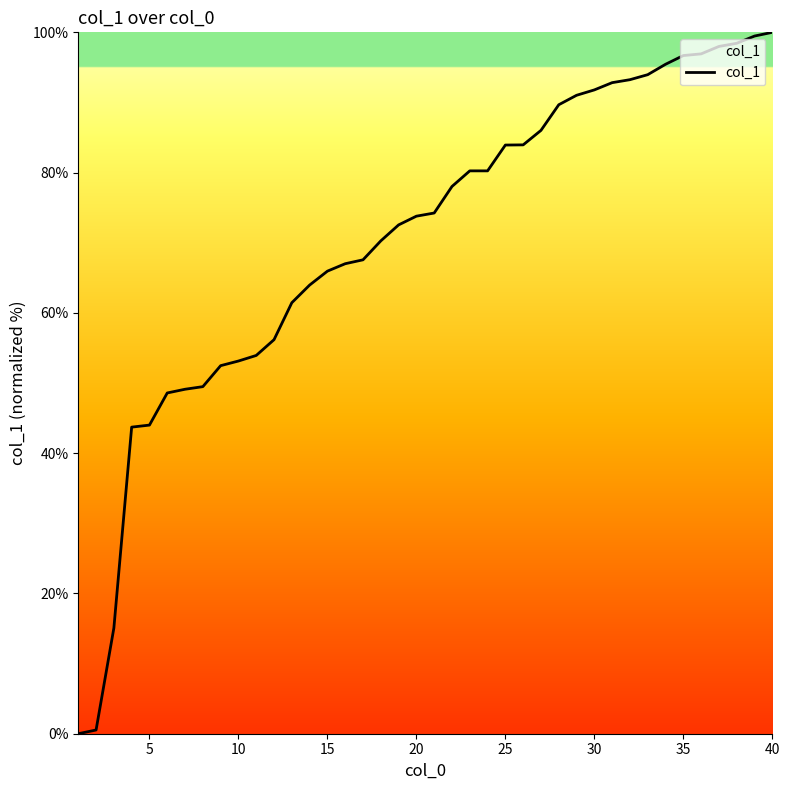

What is the difference between the maximum and minimum values?

100.0